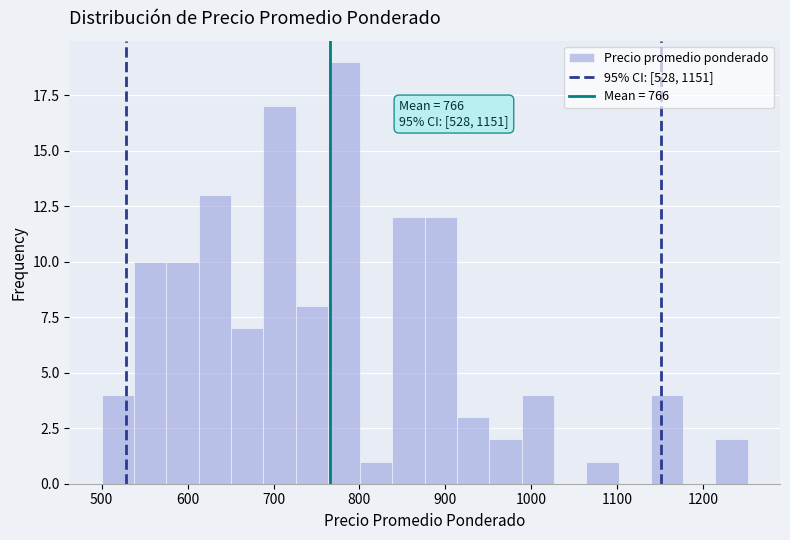

Around what value on the x-axis is the tallest bar? Give the approximate position of its centre, as read against the axis.

780